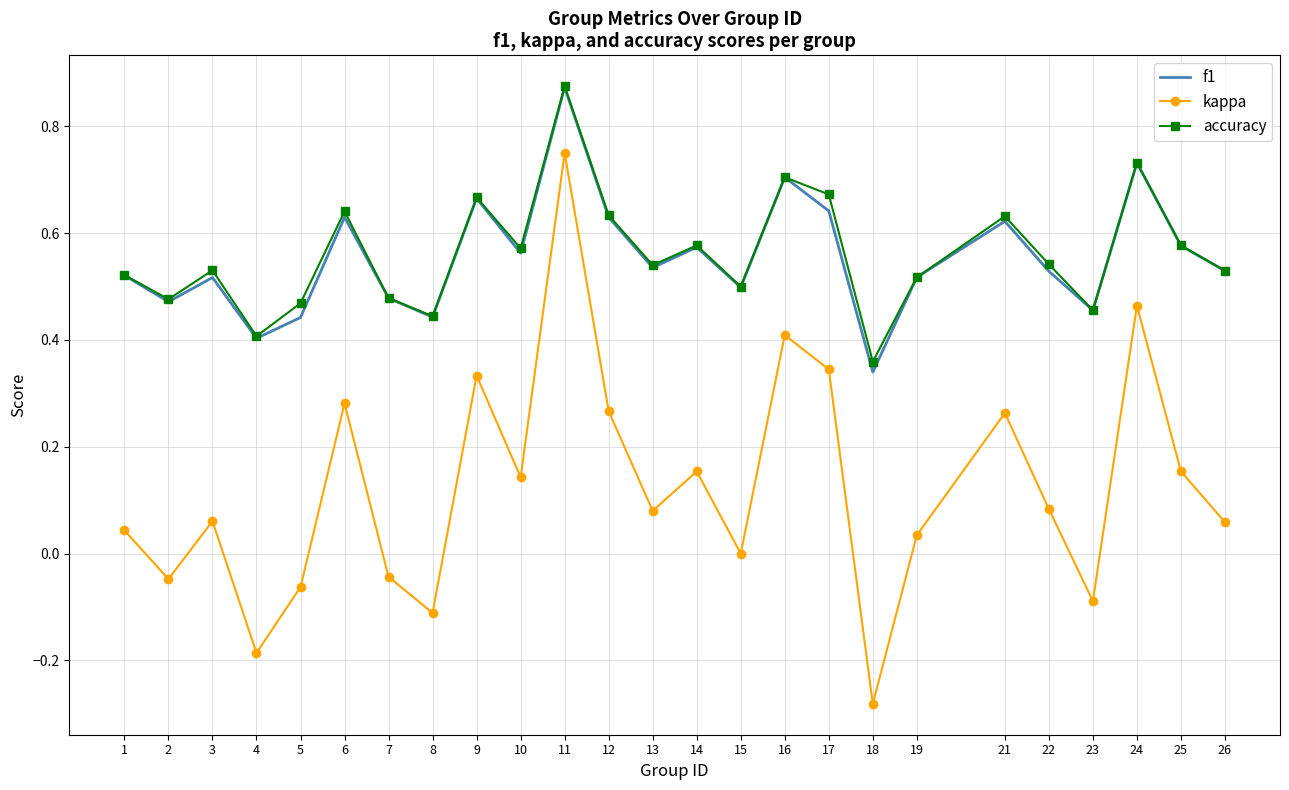

True or false: kappa has a value of 0.4 at 16.

True